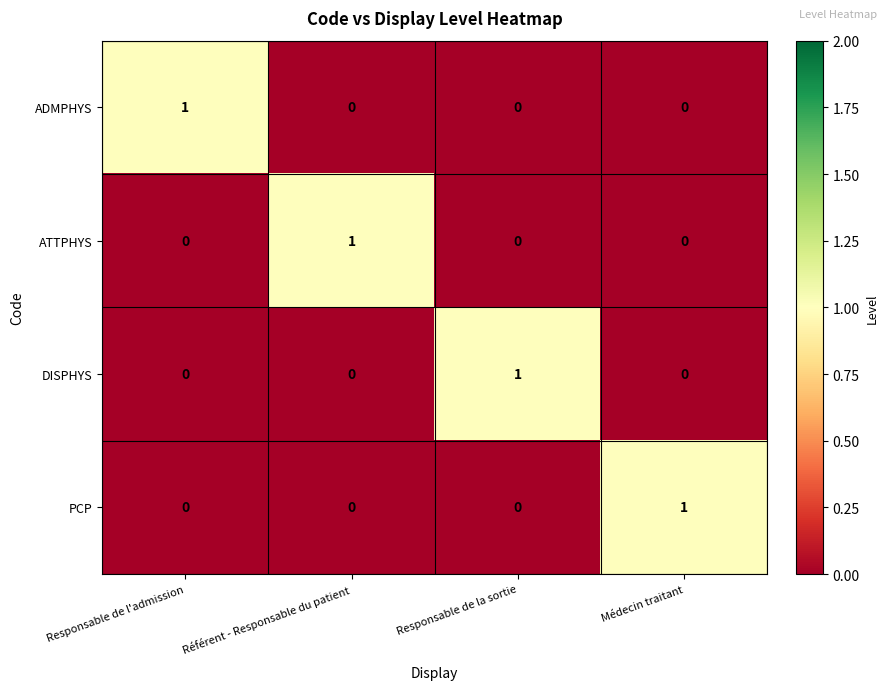

How many PCP values are between 0 and 1?

4